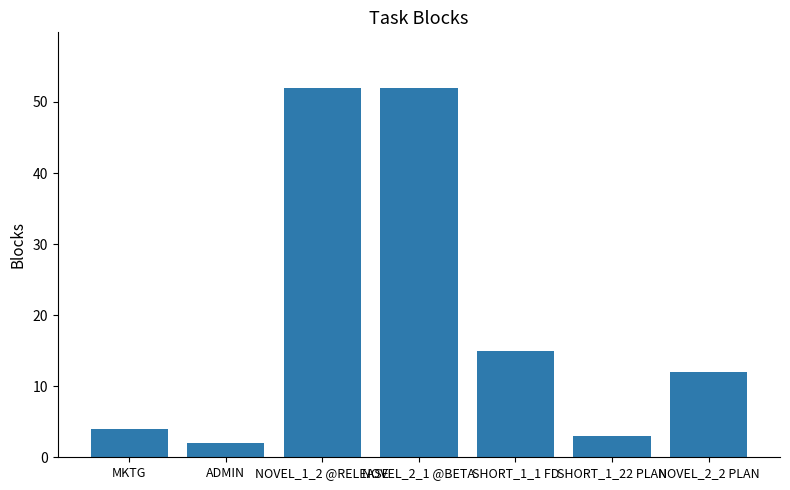

Which category has the lowest value across all series?

ADMIN